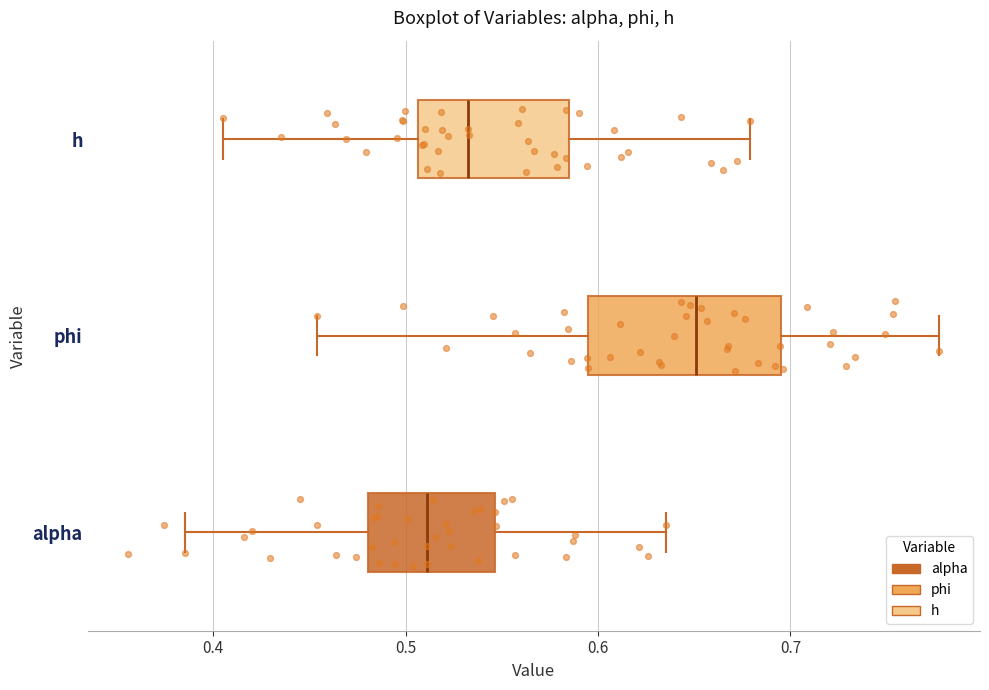

Reading bottom to top, transcribe this box plot: for each box, give where its median line is, the range the box spans, and where its two whiskers end, as read against the x-axis. The values are not printed on the chart, so give them approximately, as read against the axis.

alpha: median 0.51, box 0.48 to 0.55, whiskers 0.39 to 0.64
phi: median 0.65, box 0.59 to 0.70, whiskers 0.45 to 0.78
h: median 0.53, box 0.51 to 0.59, whiskers 0.41 to 0.68